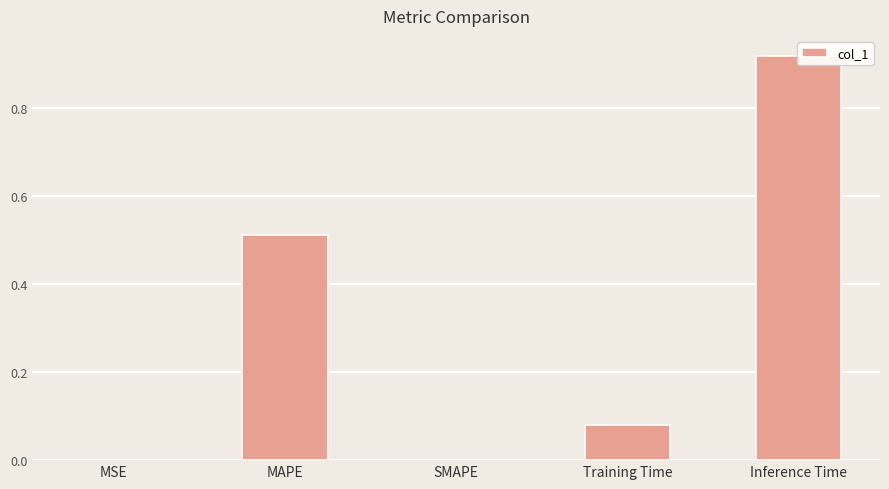

Does the chart contain stacked bars?

No